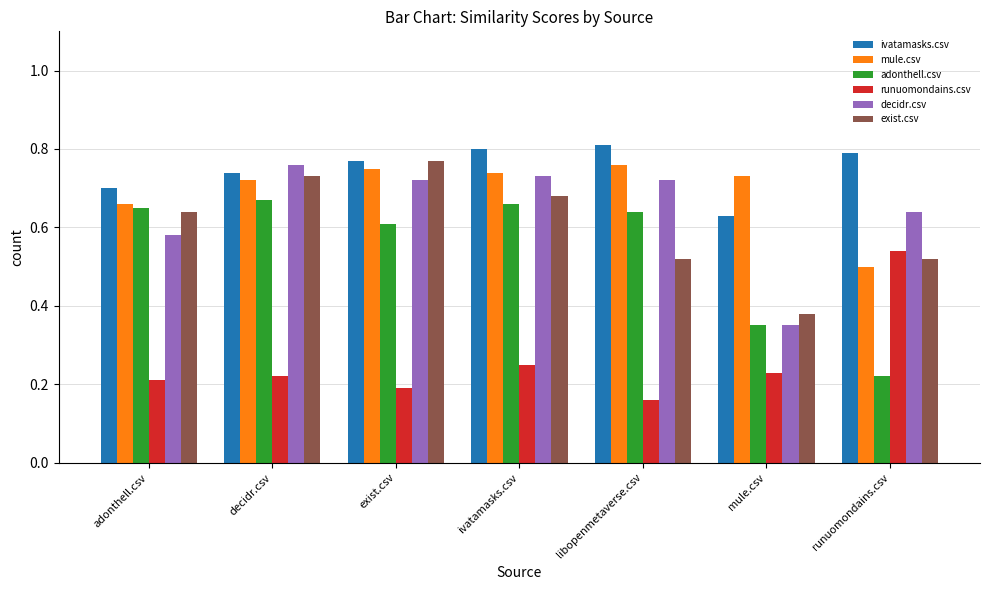

The value of decidr.csv at decidr.csv is 0.8. True or false?

True